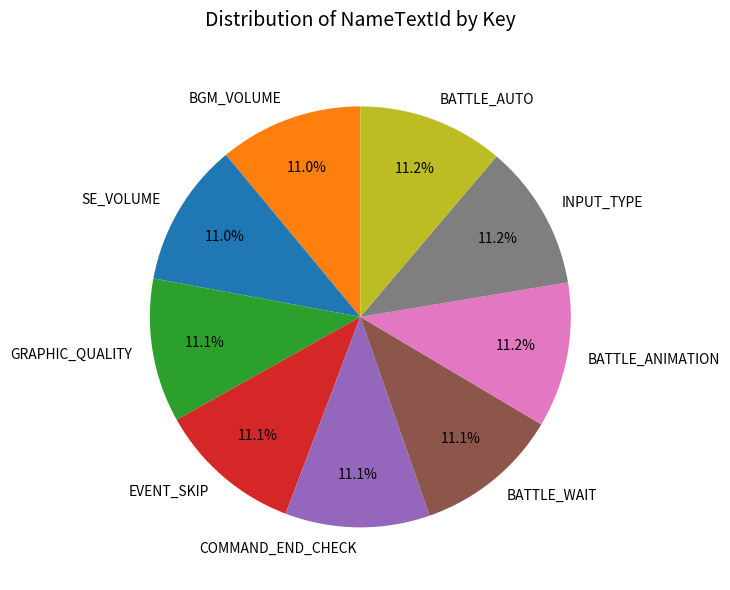

To the nearest percent, what percentage of the pie is COMMAND_END_CHECK?

11%